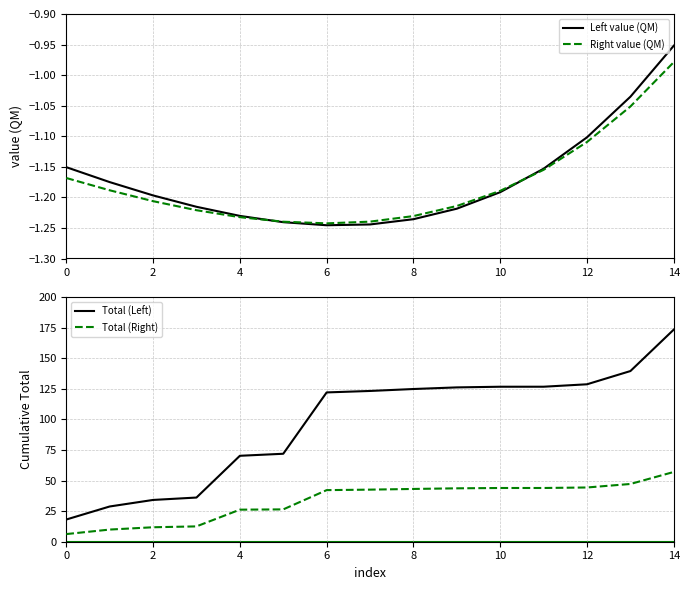

The Left value (QM) series shows -1.8 at 6. True or false?

False